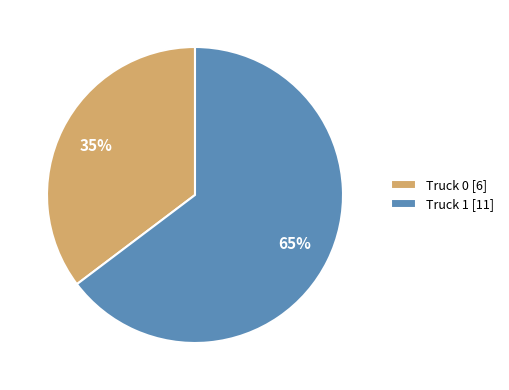

Which category has the smallest portion of the pie?

Truck 0